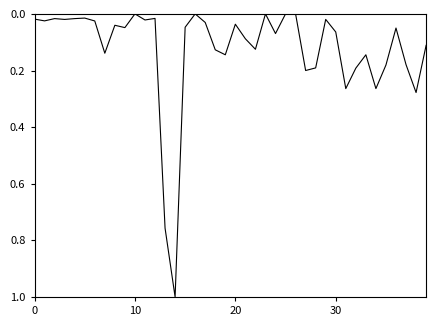

What is the greatest value displayed?

1.0